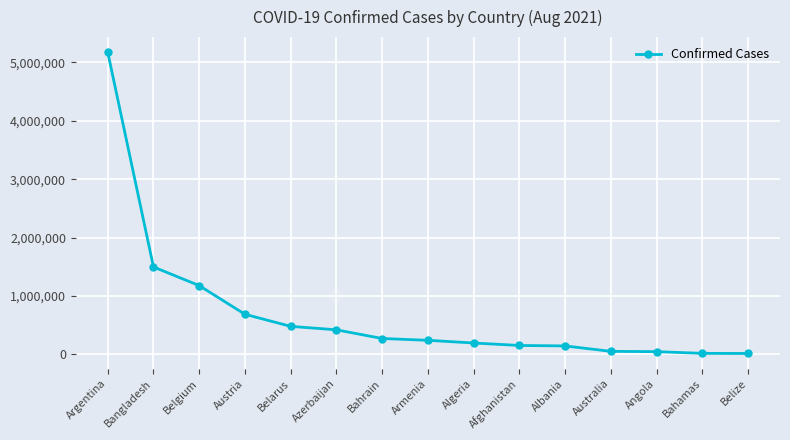

Count the number of data series in this chart.

1